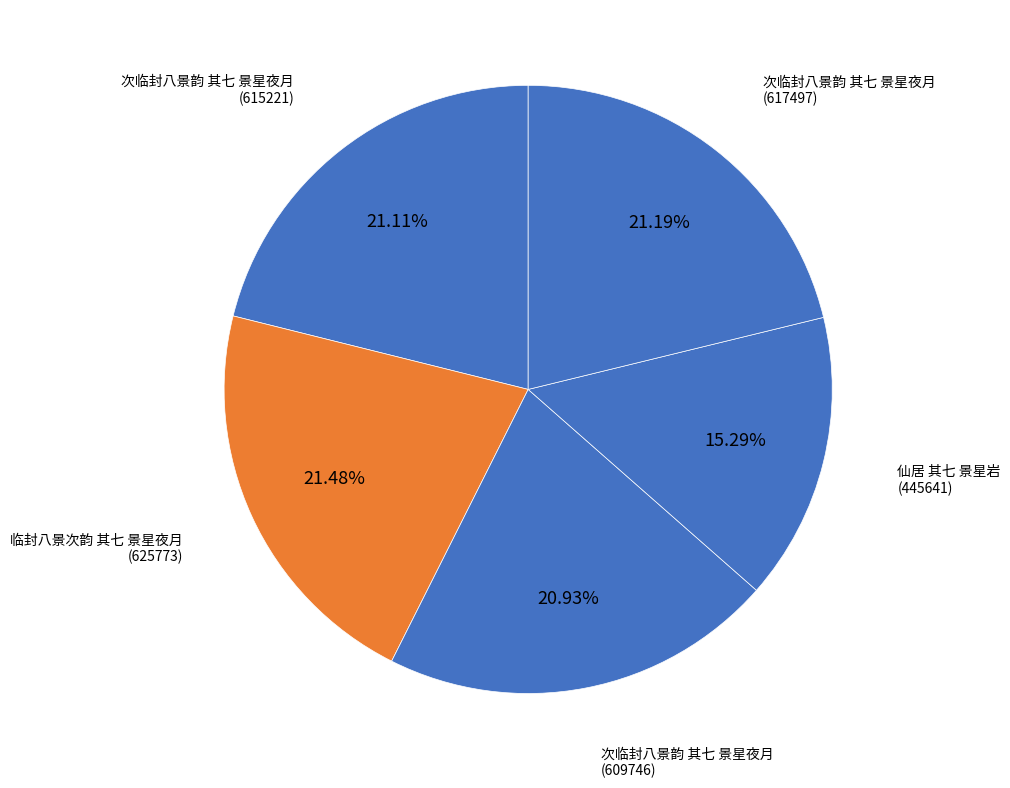

Count the number of slices in the pie.

5